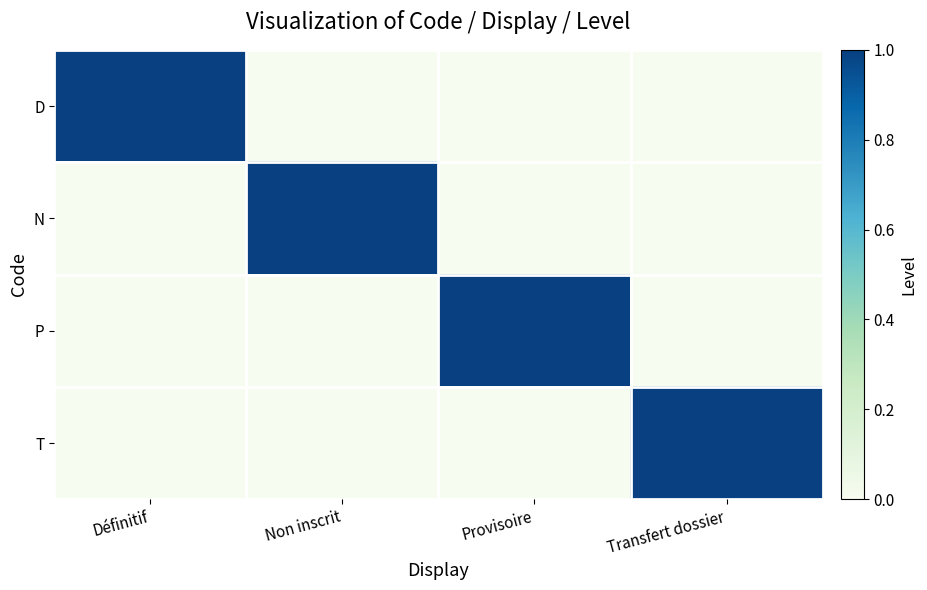

Between Définitif and Non inscrit, which series saw the biggest shift?

D